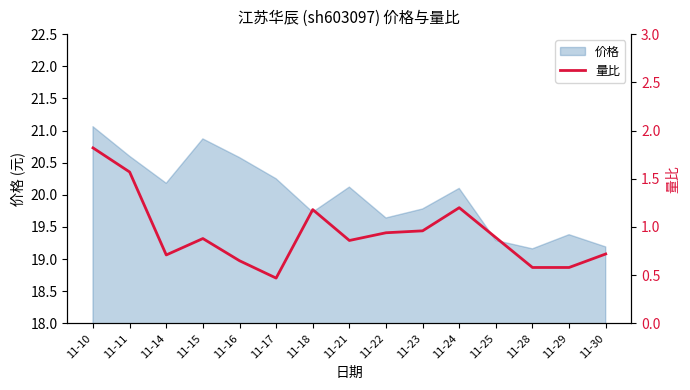

At which label does 价格 reach its peak?

11-10